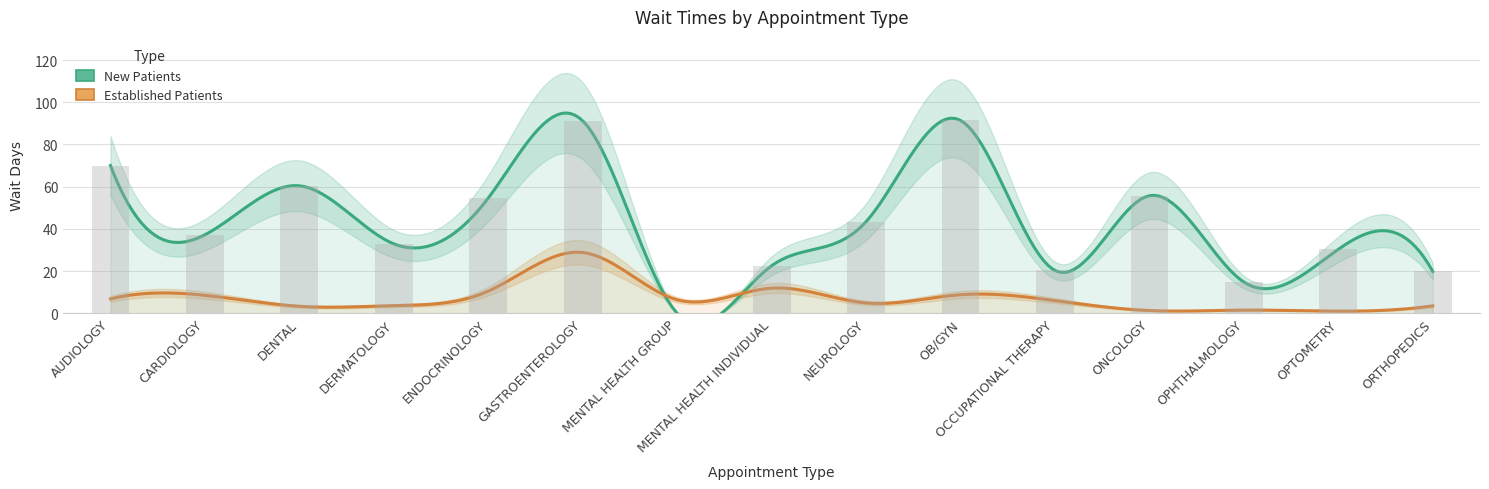

What is the difference between the second highest and minimum values?

91.2